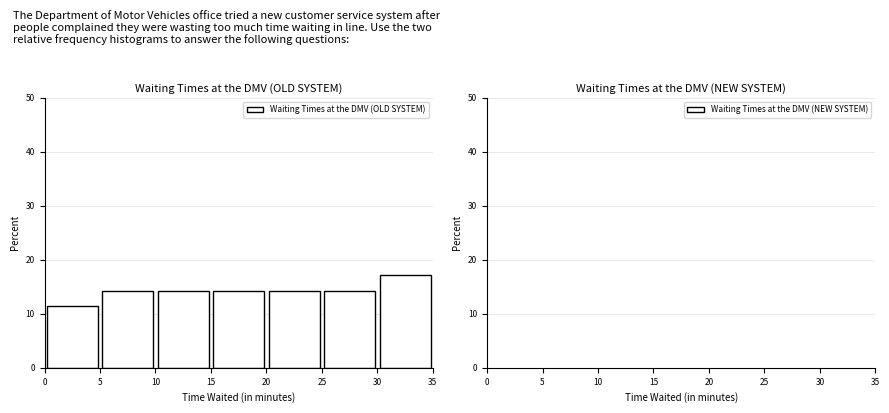

Over which range of the x-axis is the bar tallest?

30 to 35